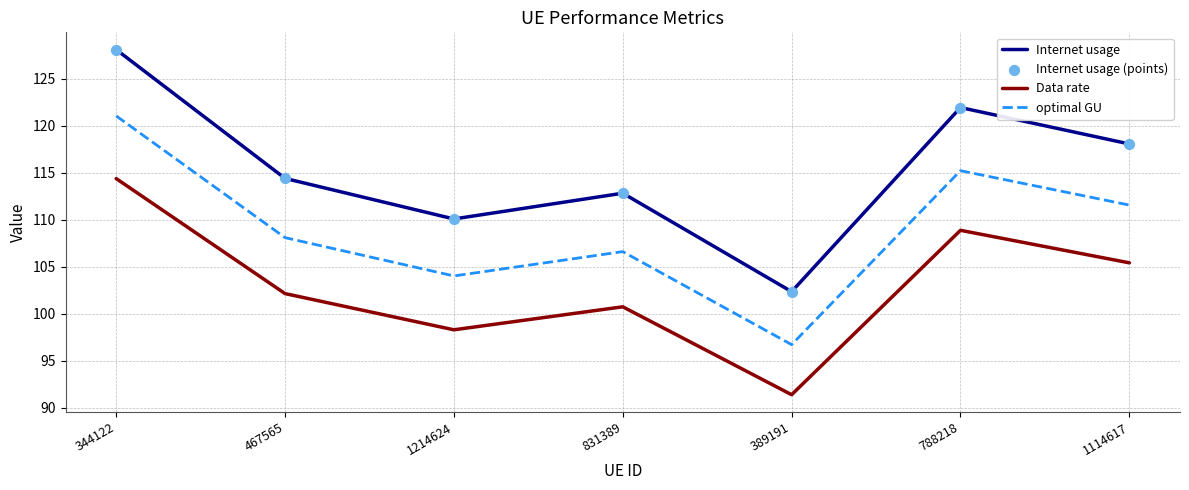

What is the difference between the highest and lowest values at 344122?

13.7